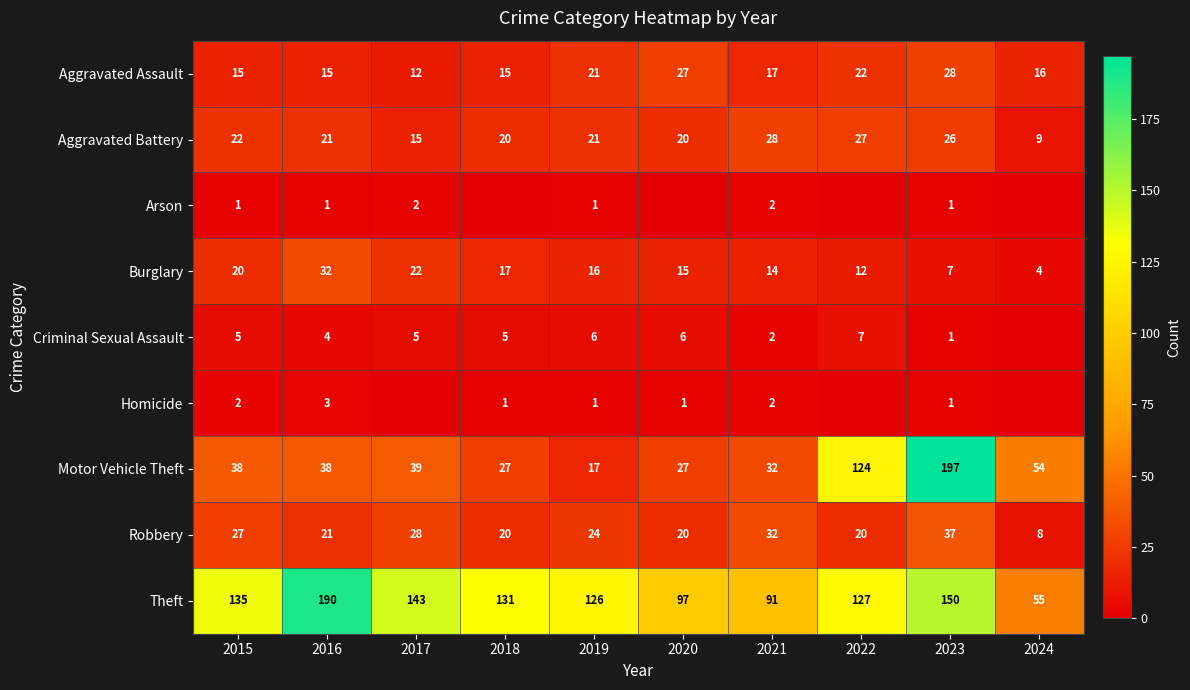

Rank the categories by Burglary value from lowest to highest.

2024, 2023, 2022, 2021, 2020, 2019, 2018, 2015, 2017, 2016